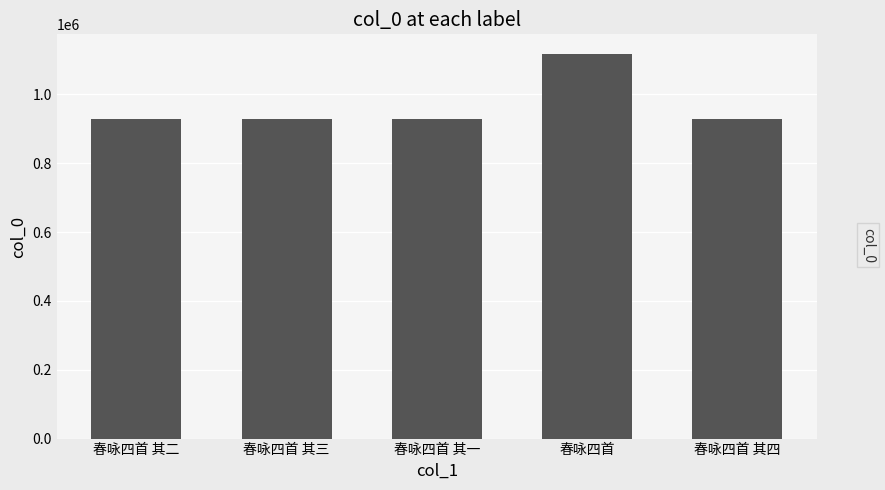

How many categories are shown in the chart?

5